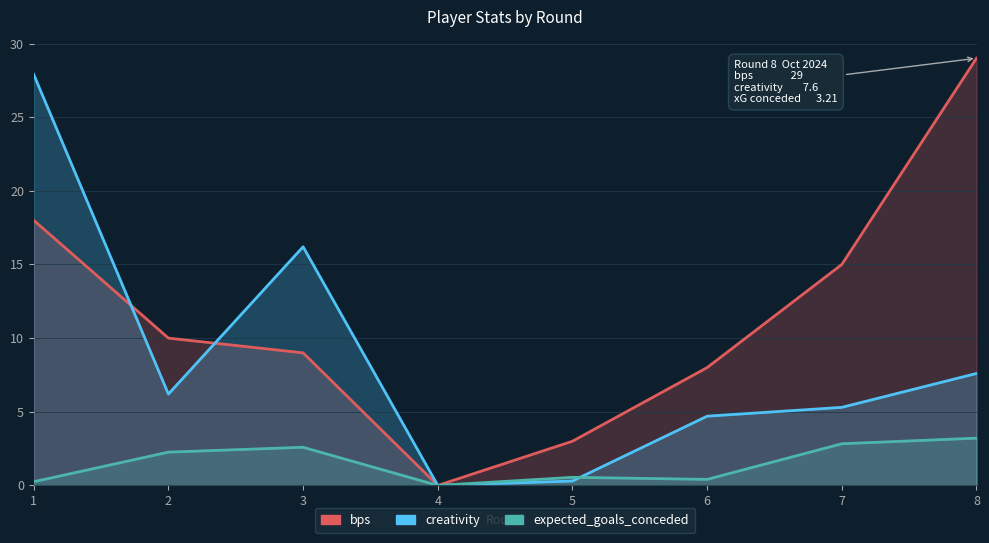

At 2, list the series in order from smallest to largest.

expected_goals_conceded, creativity, bps